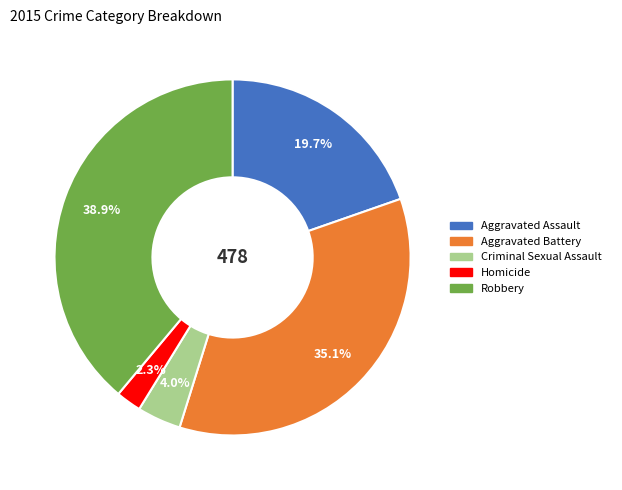

Do Aggravated Assault and Criminal Sexual Assault together represent more than half of the pie?

No